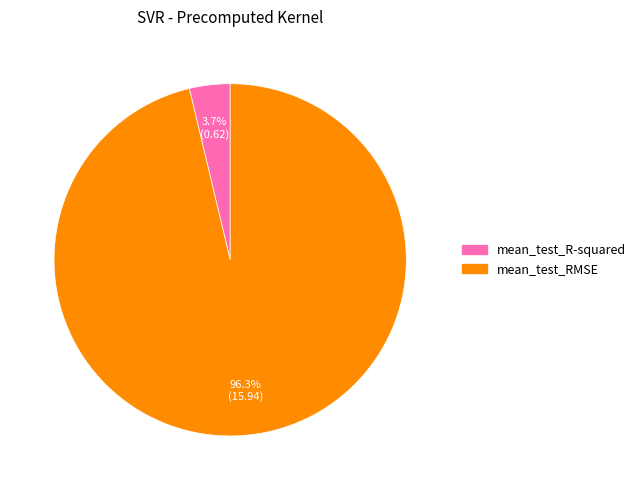

Is it true that mean_test_RMSE is 96% of the pie?

True